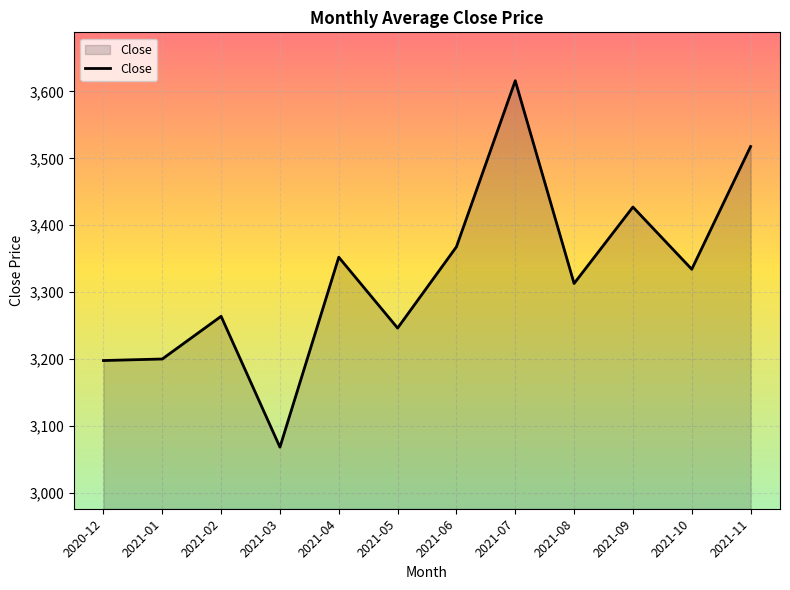

How many lines are shown in the chart?

1